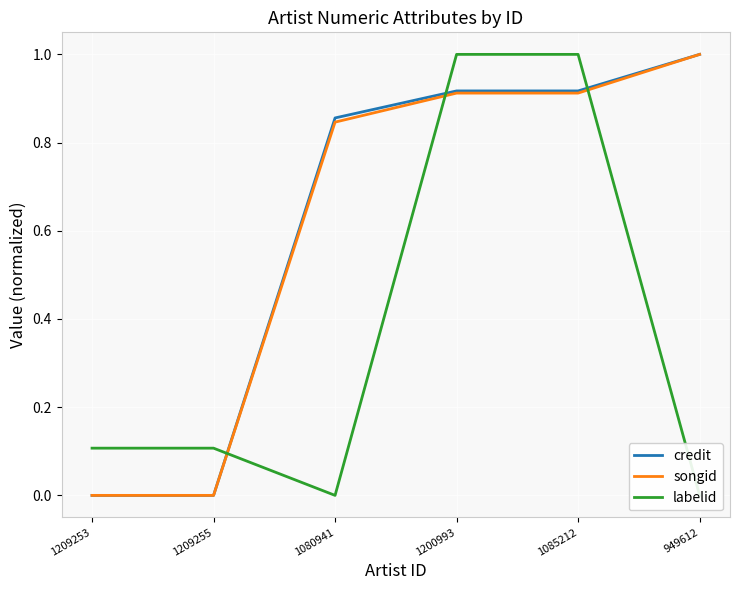

In labelid, how many points are lower than both neighbors (excluding endpoints)?

1